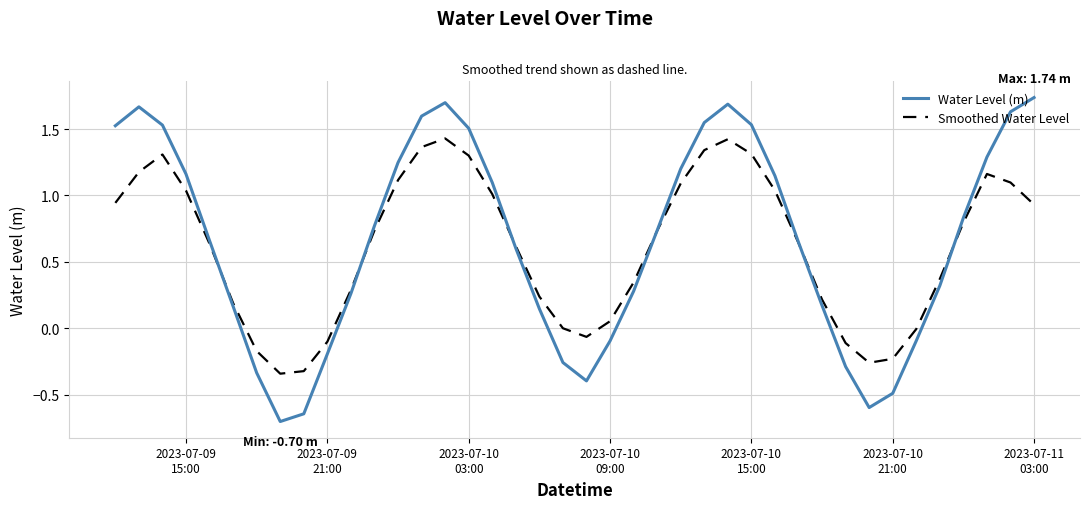

List the series in order of their peak value, highest first.

Water Level (m), Smoothed Water Level